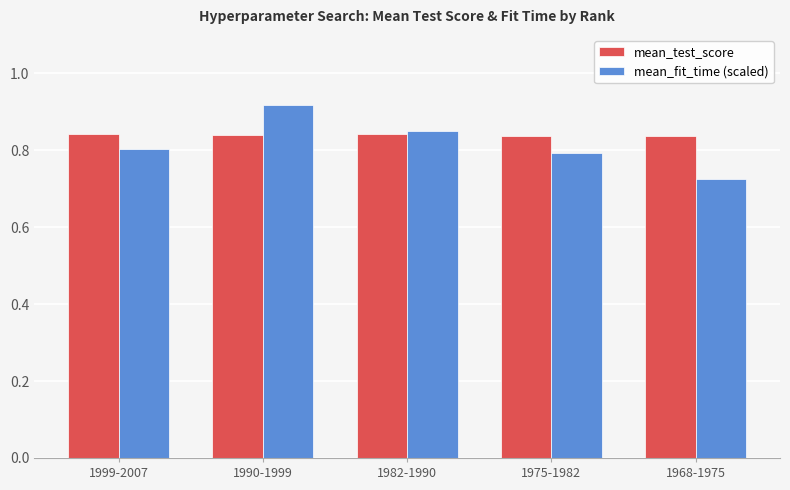

Which label corresponds to the smallest value in the chart?

1968-1975